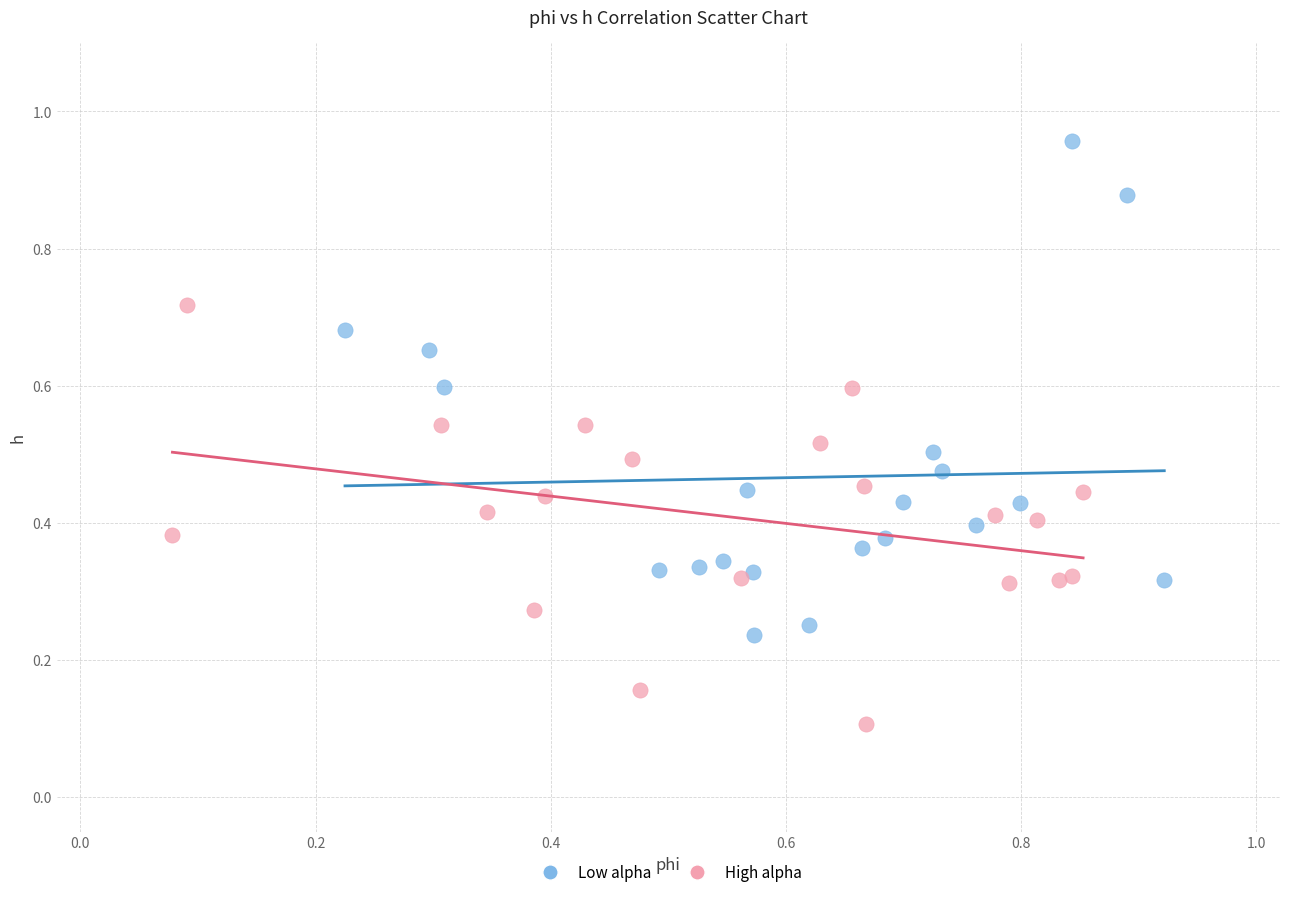

What are all the series names shown in the legend?

Low alpha, High alpha